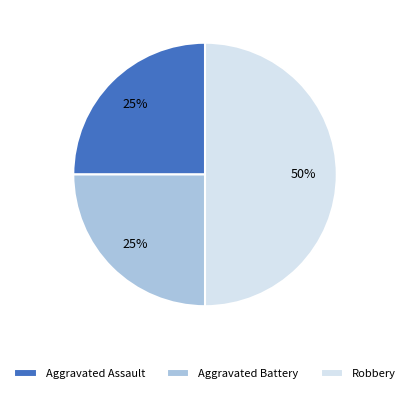

Do Robbery and Aggravated Battery together represent more than half of the pie?

Yes